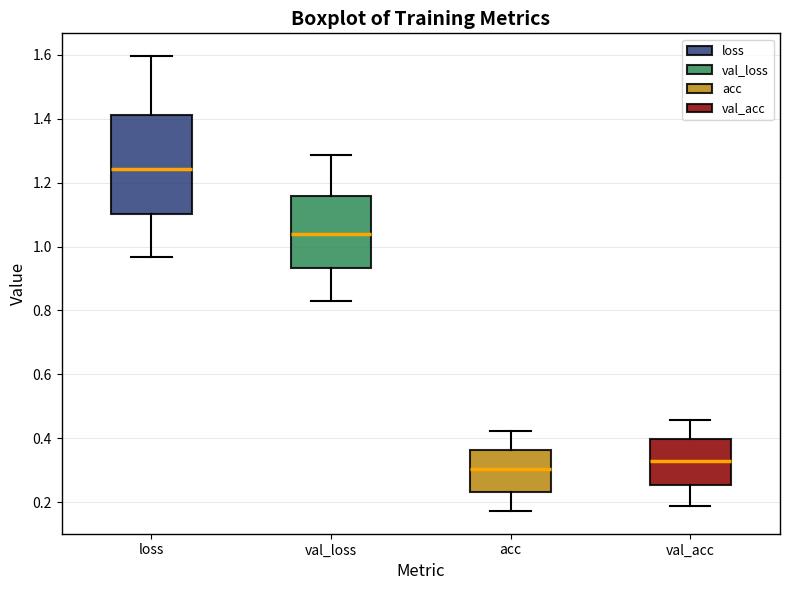

Reading left to right, transcribe this box plot: for each box, give where its median line is, the range the box spans, and where its two whiskers end, as read against the y-axis. The values are not printed on the chart, so give them approximately, as read against the axis.

loss: median 1.24, box 1.10 to 1.42, whiskers 0.96 to 1.60
val_loss: median 1.04, box 0.94 to 1.16, whiskers 0.84 to 1.28
acc: median 0.30, box 0.24 to 0.36, whiskers 0.18 to 0.42
val_acc: median 0.32, box 0.26 to 0.40, whiskers 0.18 to 0.46